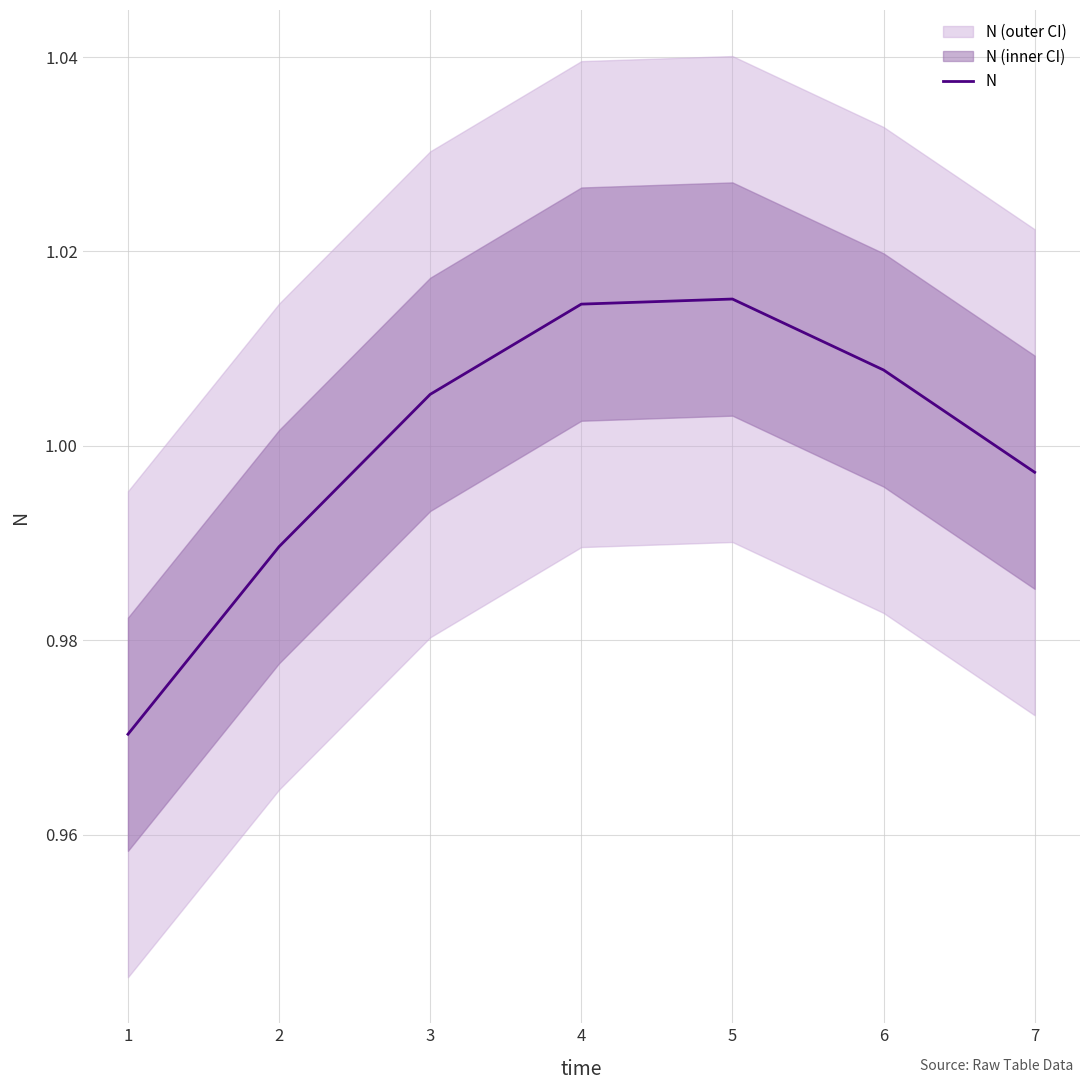

What is the value of the 1st point from the left?

1.0